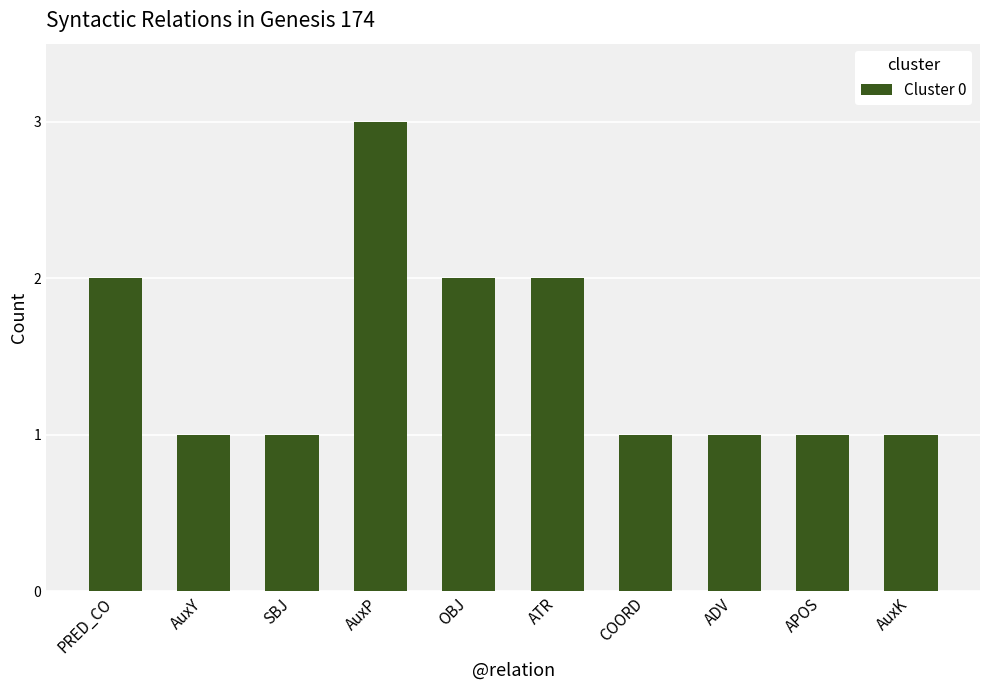

Reading left to right, what are all the values shown in this chart?

2	1	1	3	2	2	1	1	1	1